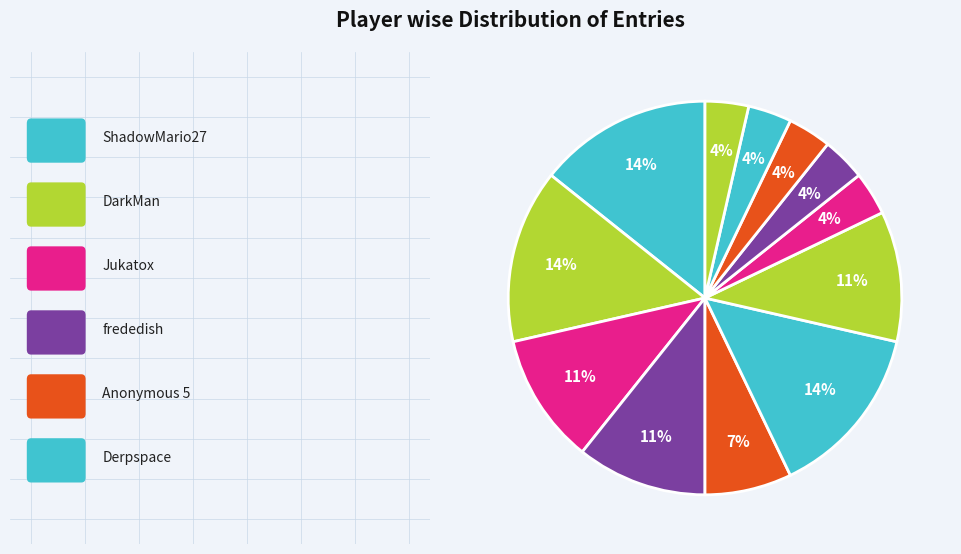

How many slices are in this pie chart?

12